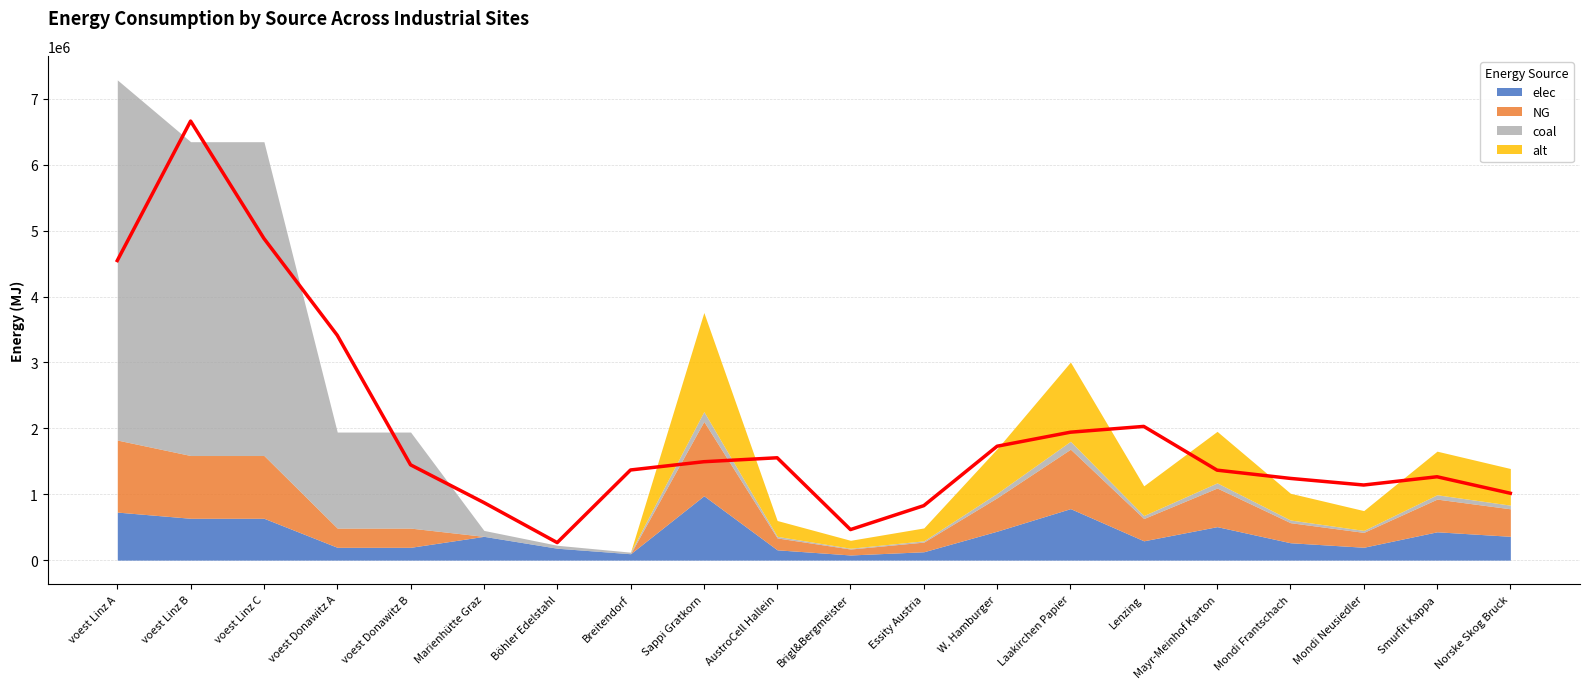

Between W. Hamburger and Brigl&Bergmeister, which is larger?

W. Hamburger